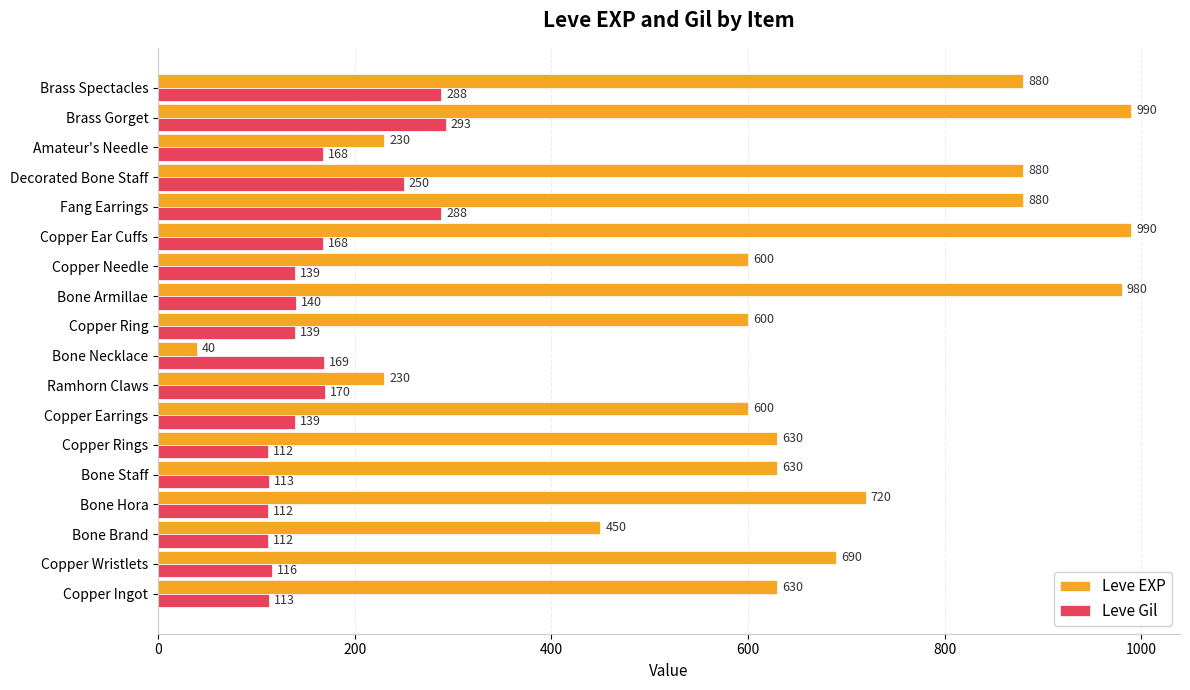

What is the approximate value of Leve EXP at Brass Gorget, to the nearest 50?

1000